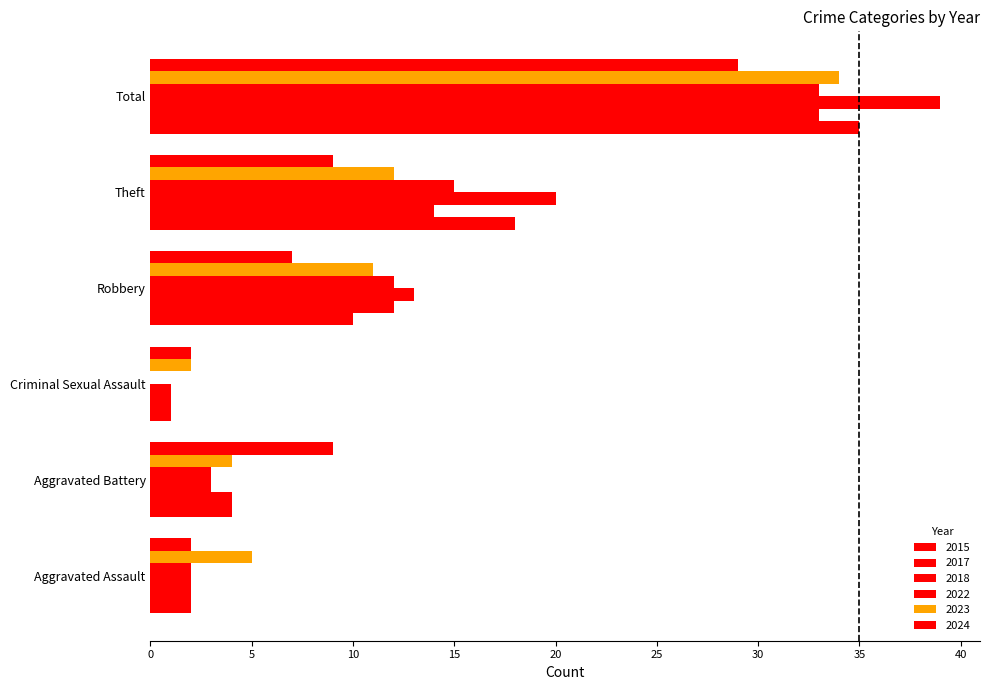

How many data points does each series have?

6